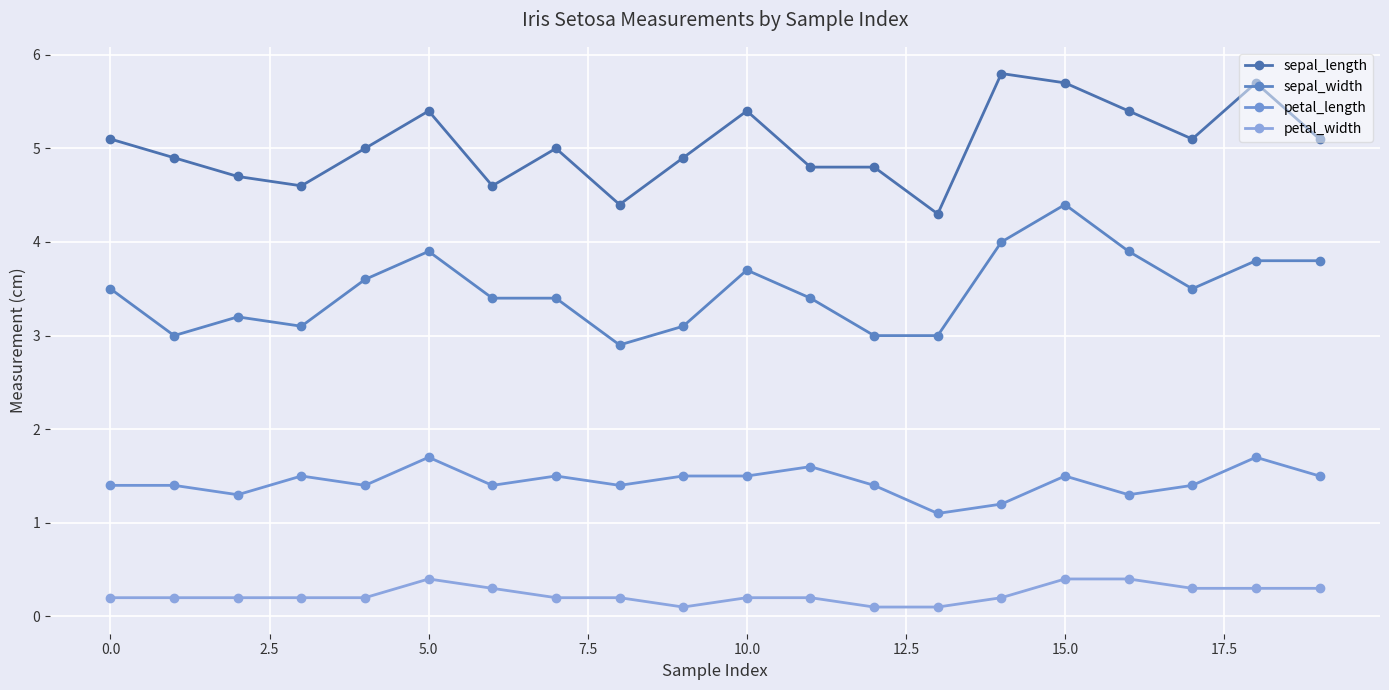

At which category is the sum across all series the highest?

15.0